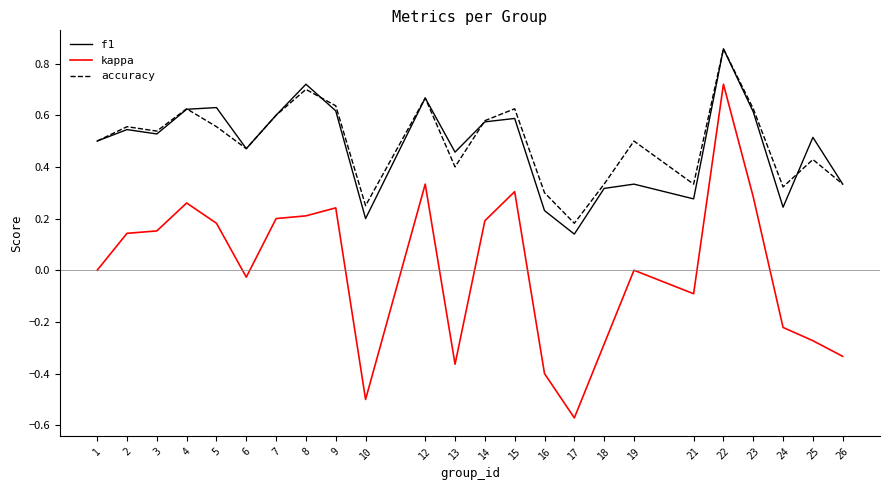

How many lines are shown in the chart?

3